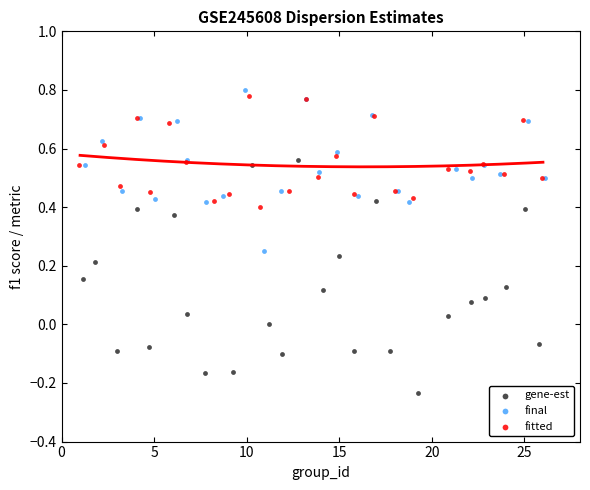

What are all the series names shown in the legend?

gene-est, final, fitted